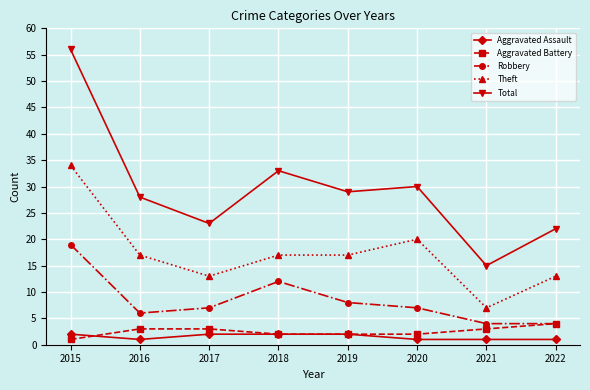

The Total series shows 14 at 2016. True or false?

False